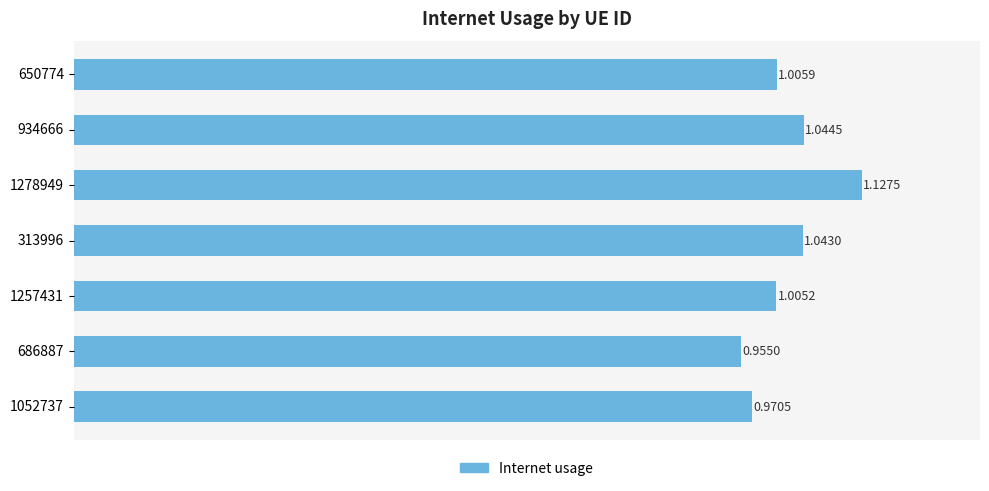

List the labels in order of value, largest first.

1278949, 934666, 313996, 650774, 1257431, 1052737, 686887